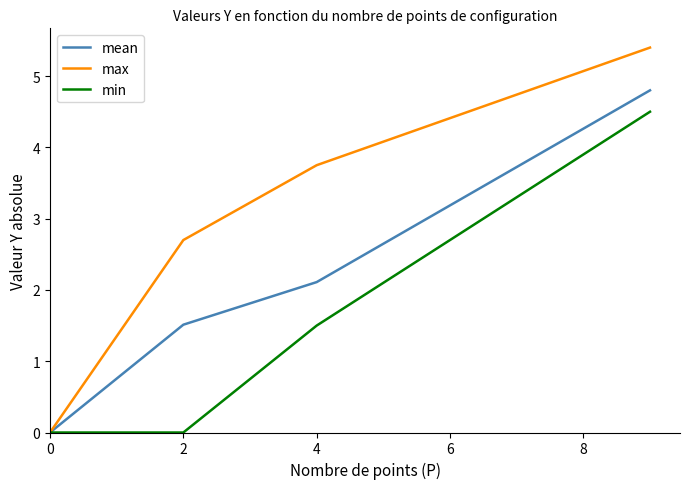

What is the difference between the maximum and minimum values in the max series?

5.4